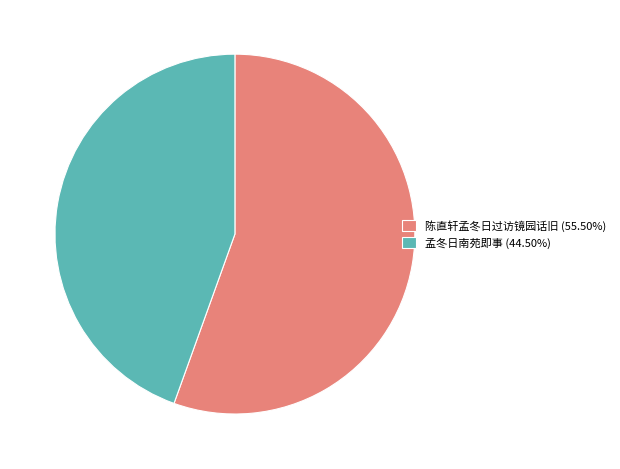

Do 陈直轩孟冬日过访镜园话旧 and 孟冬日南苑即事 together represent more than half of the pie?

Yes